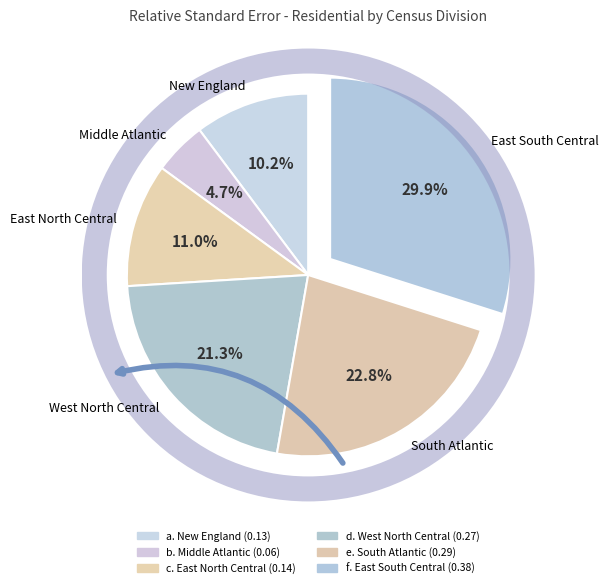

To the nearest percent, what is the combined percentage of West North Central and South Atlantic?

44%